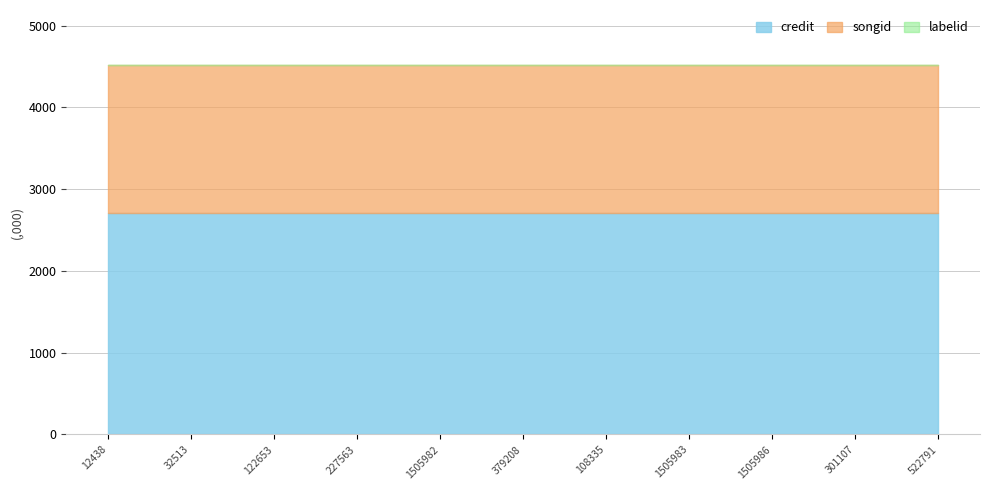

Reading left to right, what are all the values shown in this chart?

credit: 12438=2711428	32513=2711428	122653=2711428	227563=2711428	1505982=2711428	379208=2711428	108335=2711428	1505983=2711428	1505986=2711428	301107=2711428	522791=2711428
songid: 12438=1802327	32513=1802327	122653=1802327	227563=1802327	1505982=1802327	379208=1802327	108335=1802327	1505983=1802327	1505986=1802327	301107=1802327	522791=1802327
labelid: 12438=1156	32513=1156	122653=1156	227563=1156	1505982=1156	379208=1156	108335=1156	1505983=1156	1505986=1156	301107=1156	522791=1156